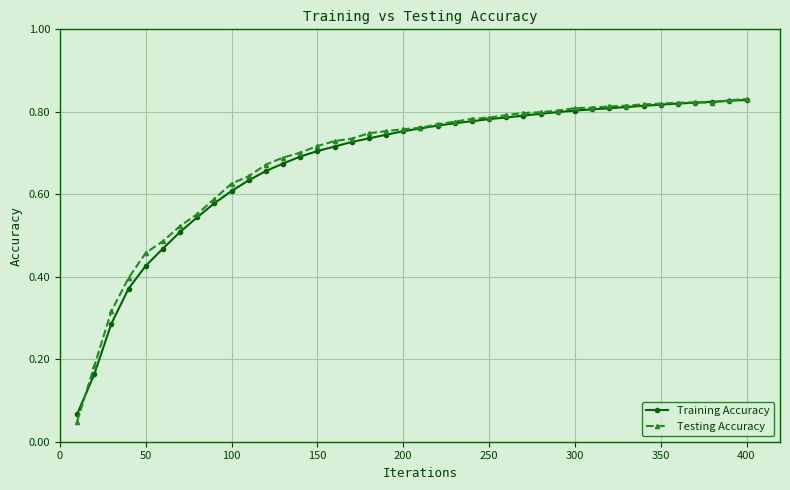

Which series has the largest range (max minus min)?

Testing Accuracy